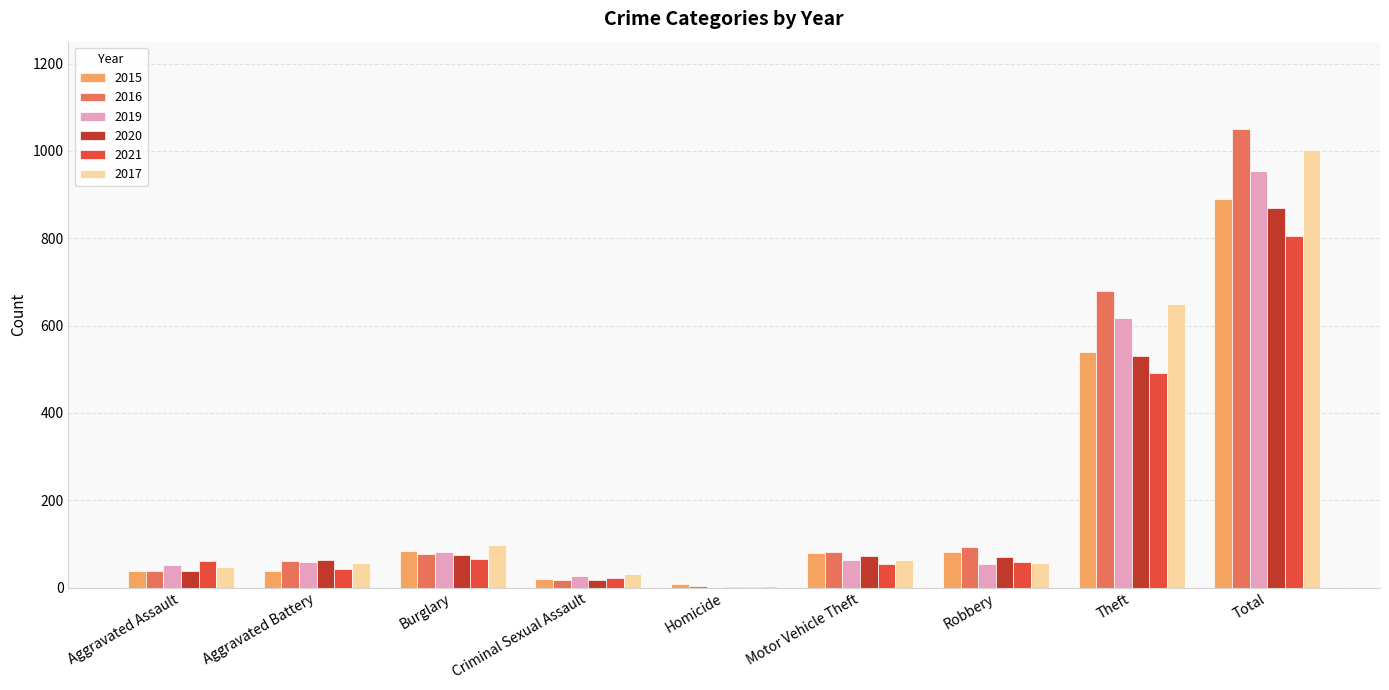

At which category does the chart reach its peak across all series?

Total